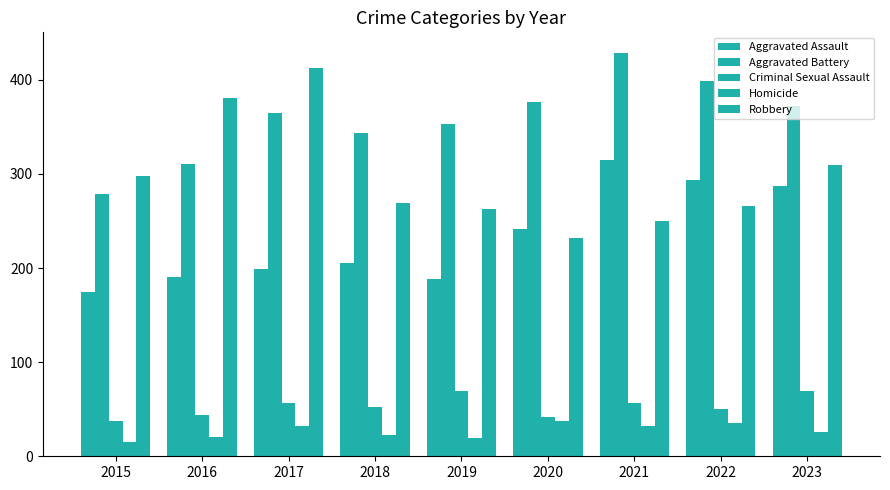

Is it true that Homicide equals 14 at 2023?

False